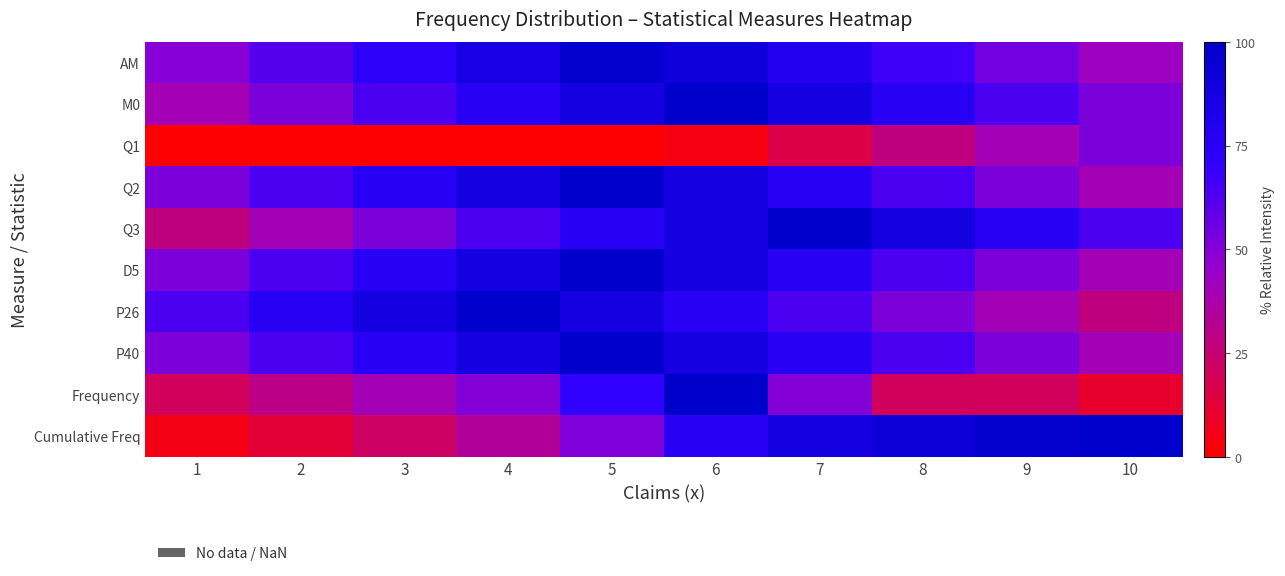

What is the greatest value displayed?

100.0